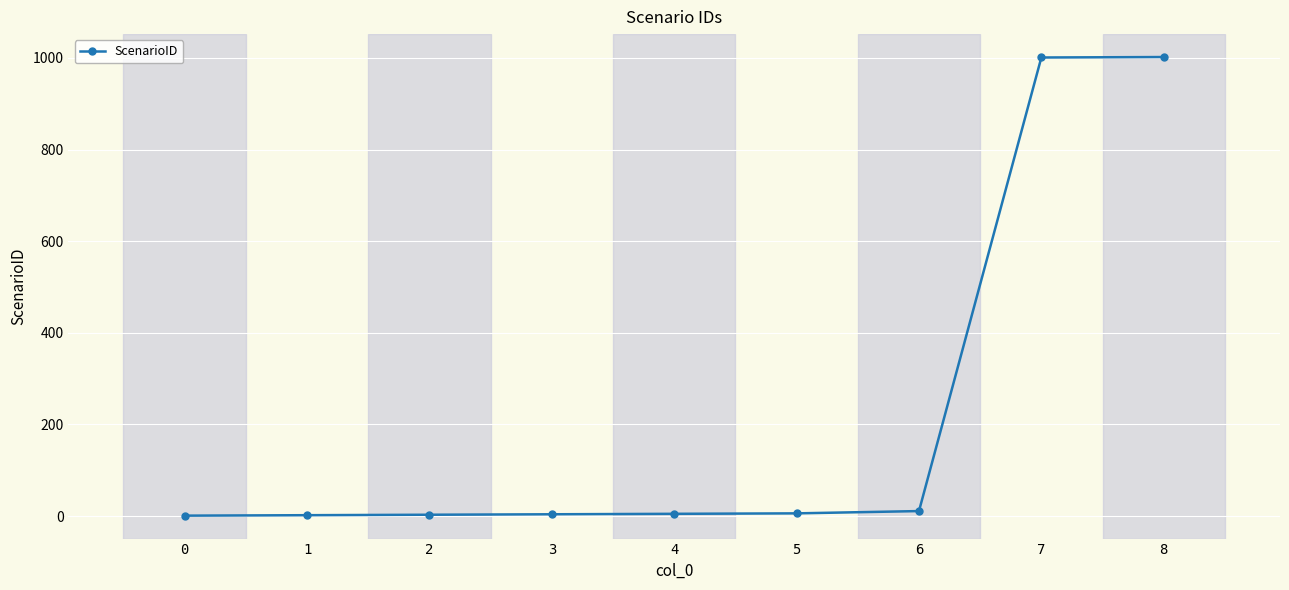

The chart shows a value of 5 at 4. True or false?

True